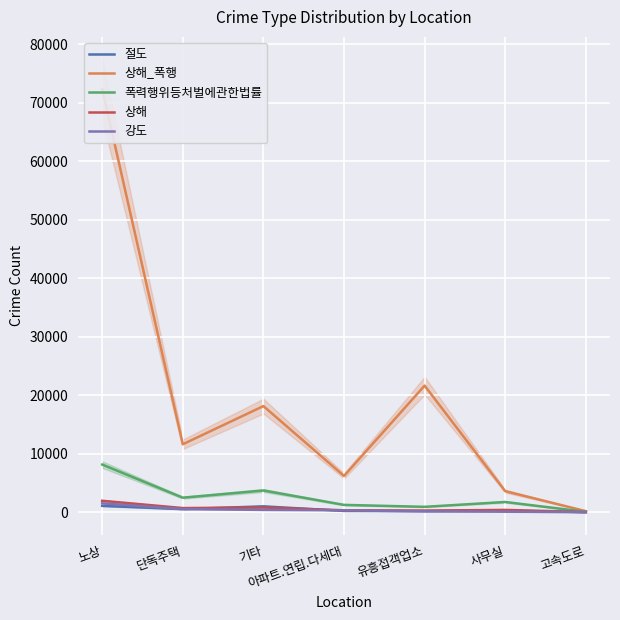

What position from the left is 고속도로?

7